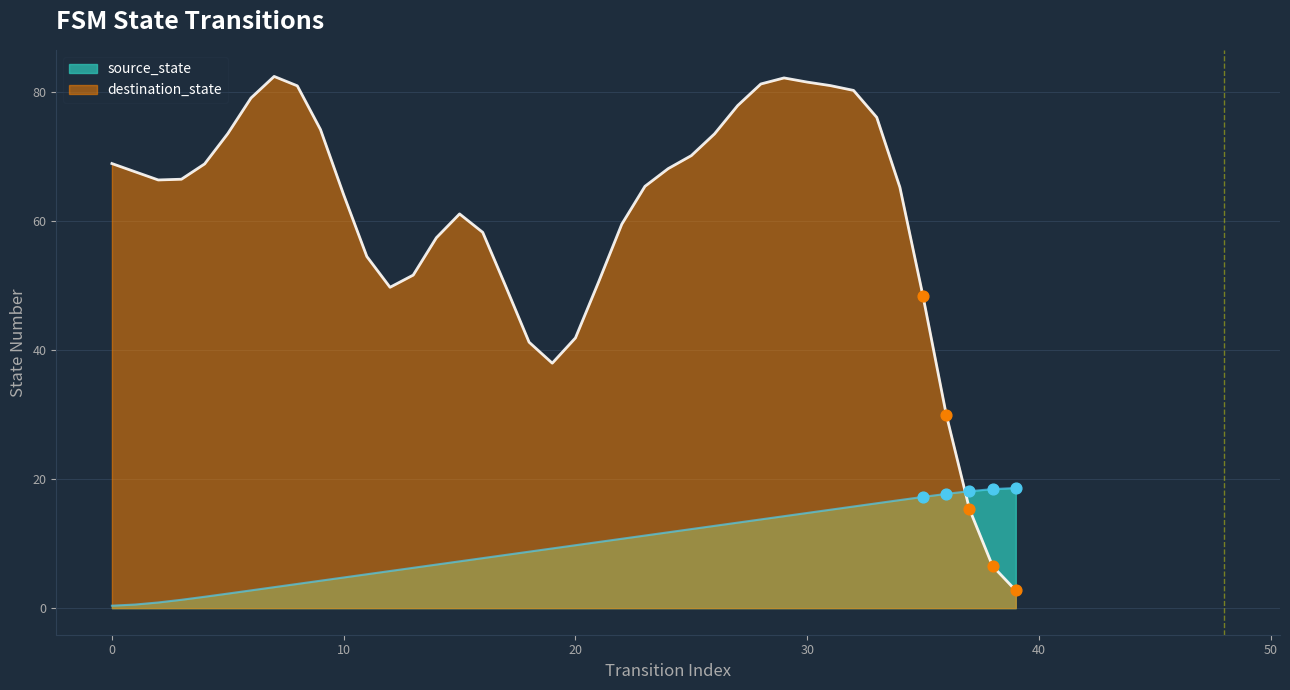

What is the change in value from 19 to 39?

+9.4